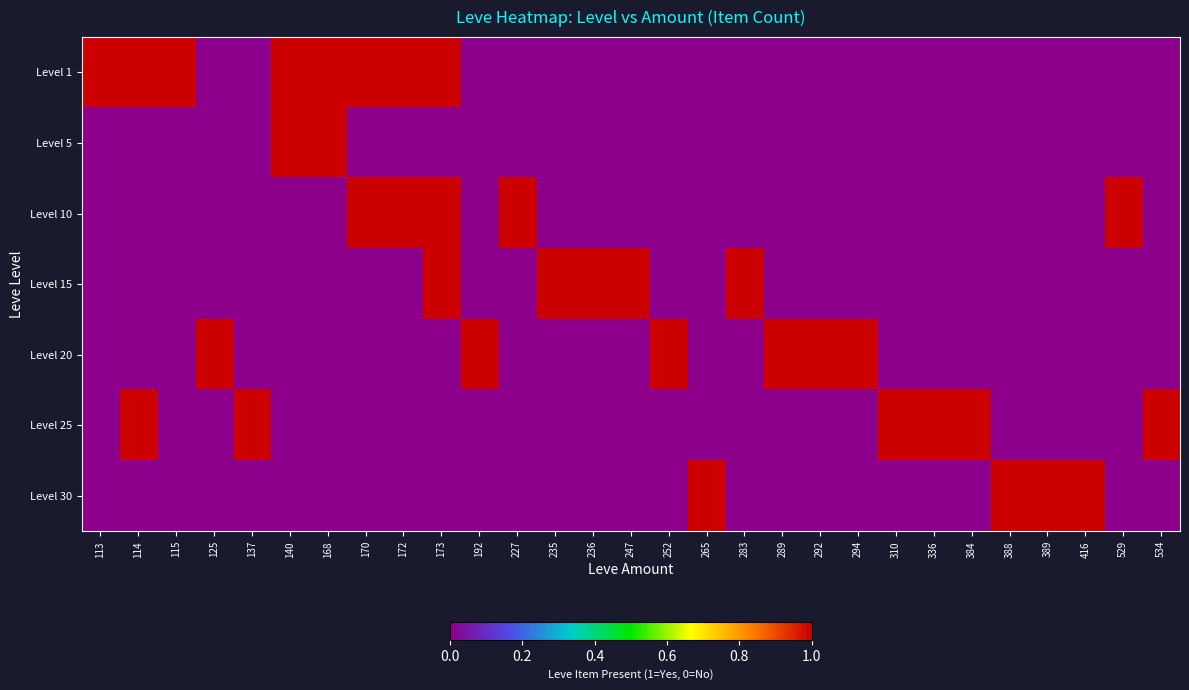

Between 227 and 125, which is larger?

227